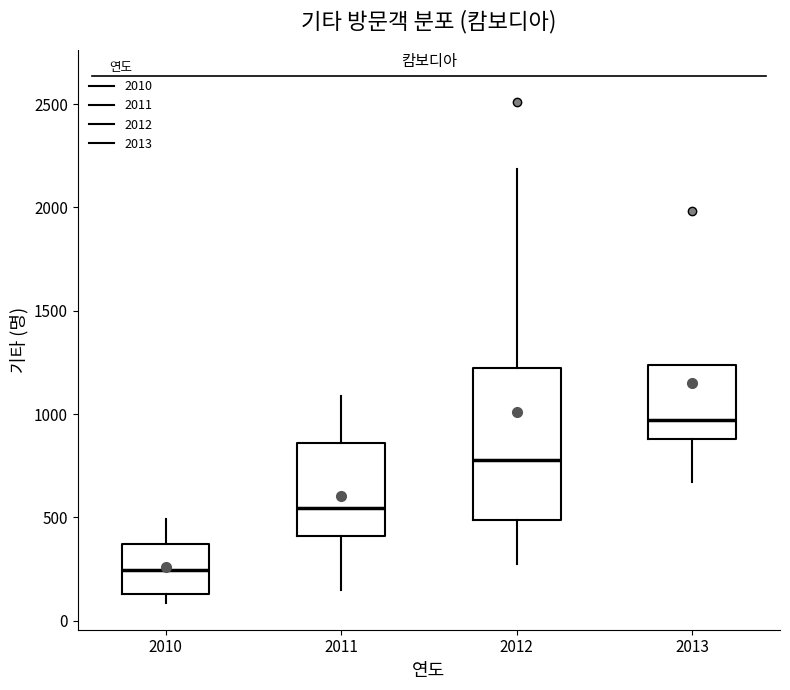

Reading left to right, transcribe this box plot: for each box, give where its median line is, the range the box spans, and where its two whiskers end, as read against the y-axis. The values are not printed on the chart, so give them approximately, as read against the axis.

2010: median 250, box 150 to 350, whiskers 100 to 500
2011: median 550, box 400 to 850, whiskers 150 to 1100
2012: median 800, box 500 to 1200, whiskers 300 to 2200
2013: median 950, box 900 to 1250, whiskers 650 to 1250